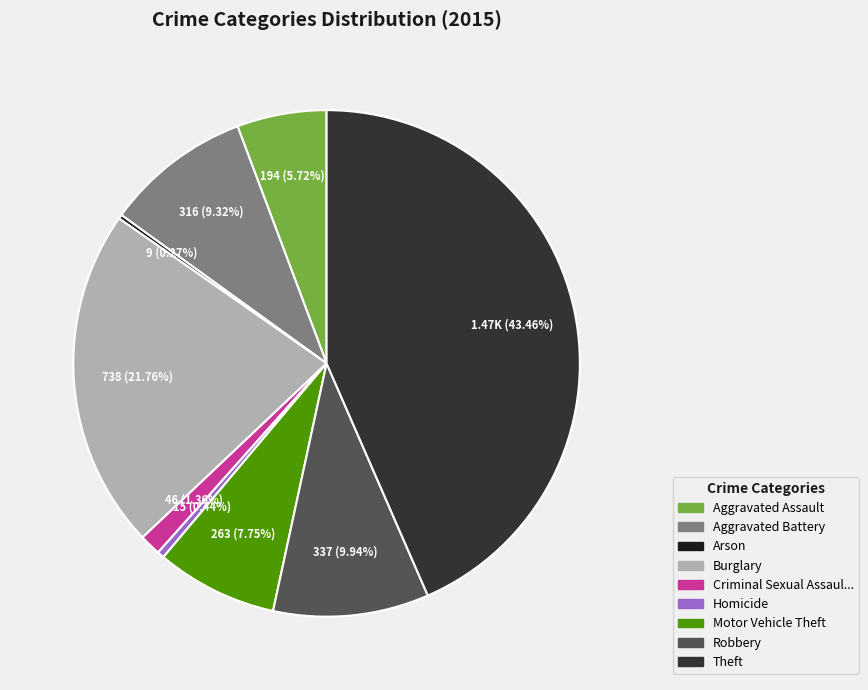

Is there a majority slice in this chart?

No